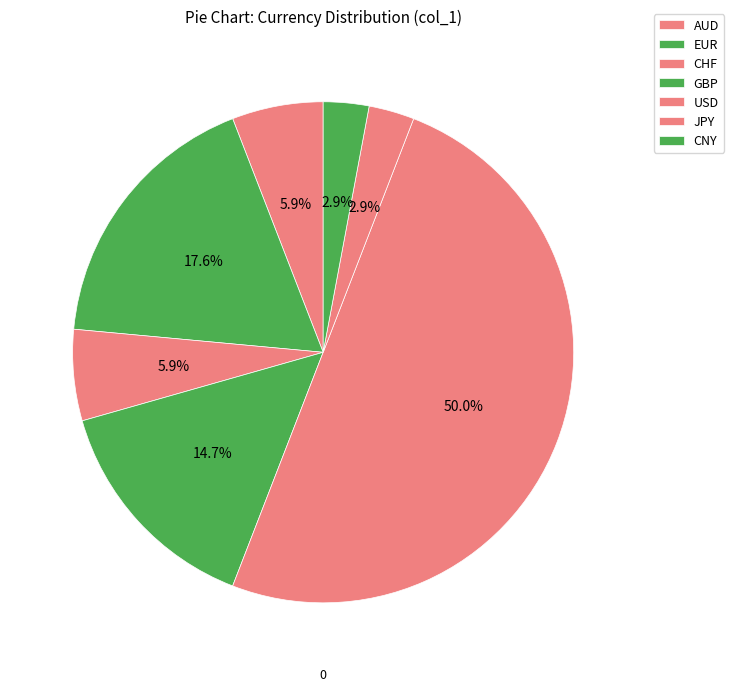

What is the largest slice in the pie chart?

USD